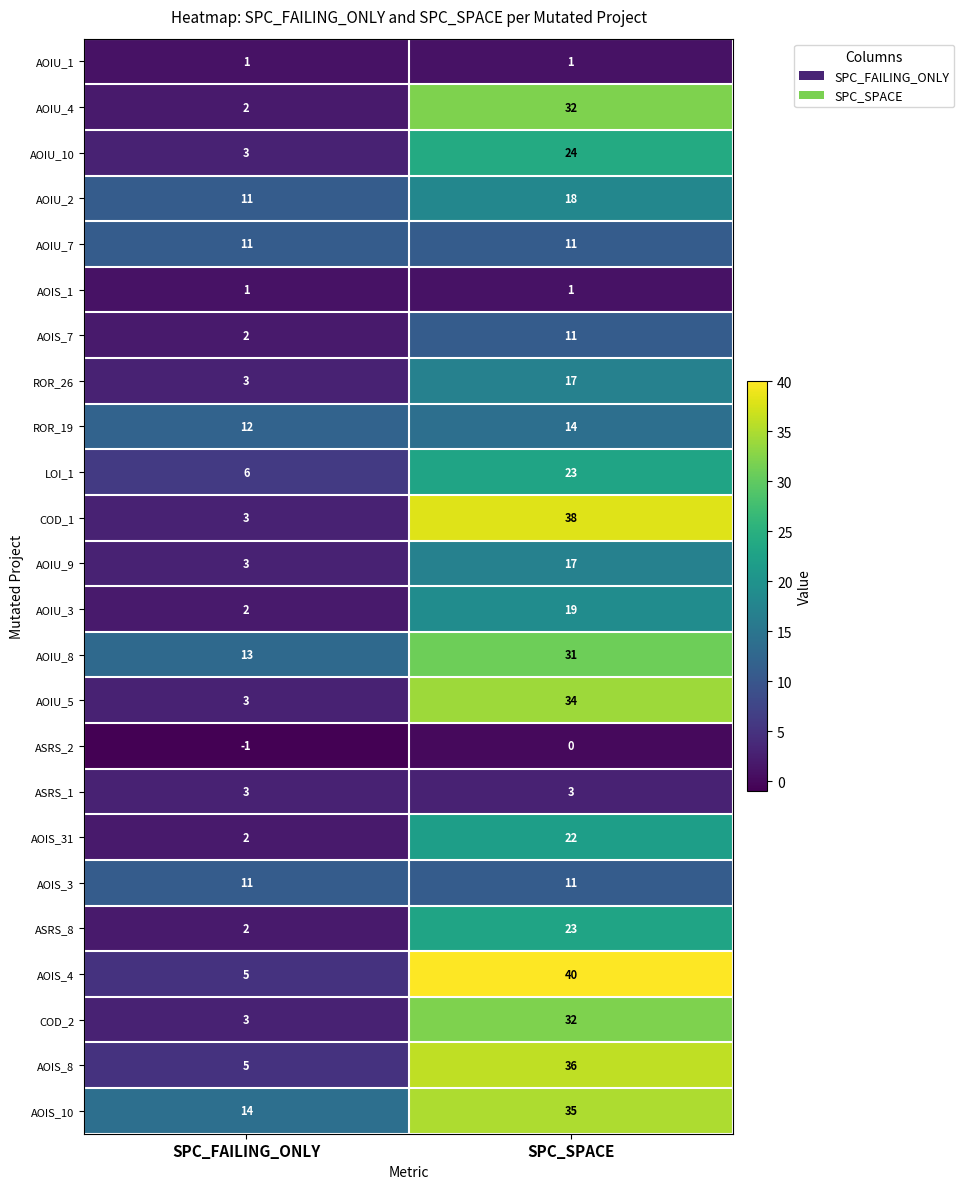

Which series has the largest total across all categories?

AOIS_10